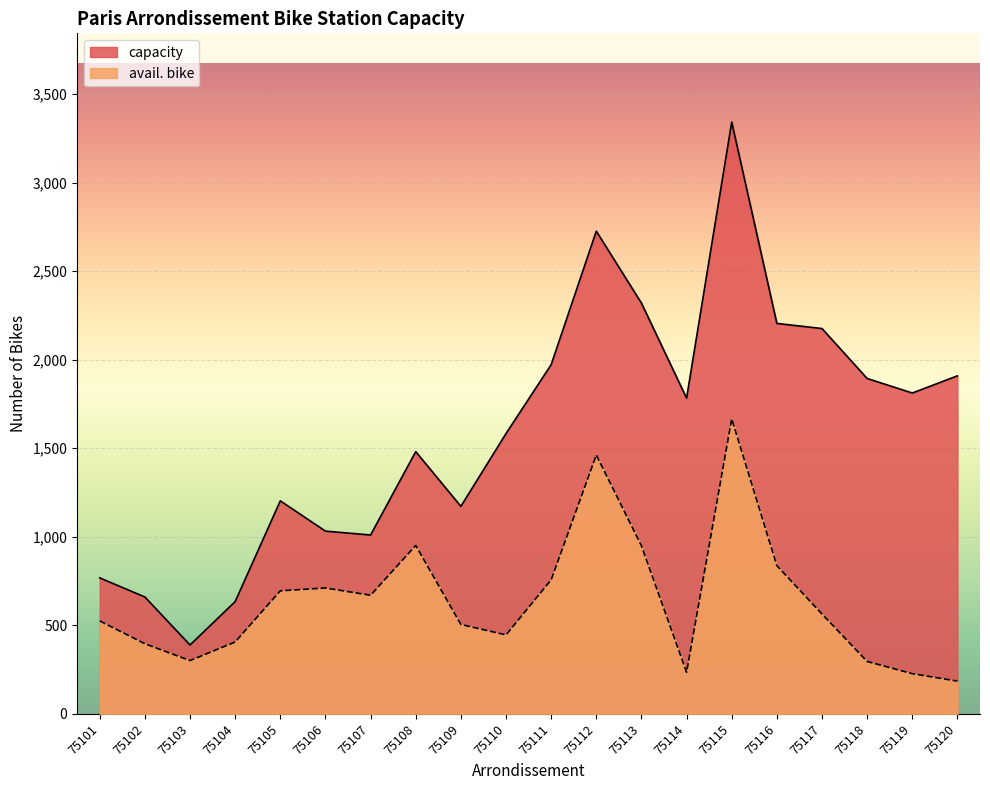

List the series in order of their peak value, lowest first.

avail. bike, capacity